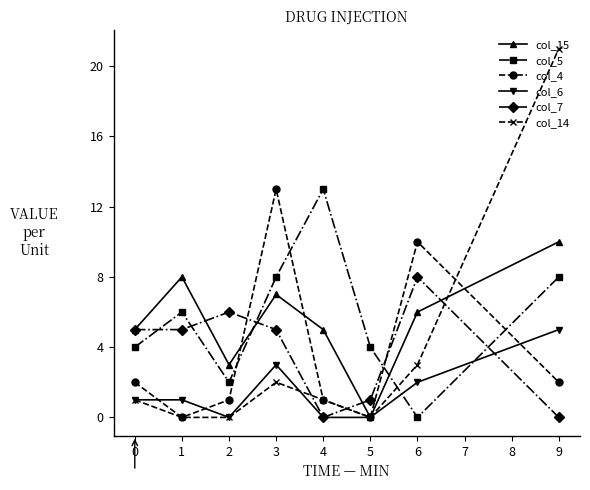

Reading right to left, what are all the values shown in this chart?

col_15: 10	6	0	5	7	3	8	5
col_5: 8	0	4	13	8	2	6	4
col_4: 2	10	0	1	13	1	0	2
col_6: 5	2	0	0	3	0	1	1
col_7: 0	8	1	0	5	6	5	5
col_14: 21	3	0	1	2	0	0	1